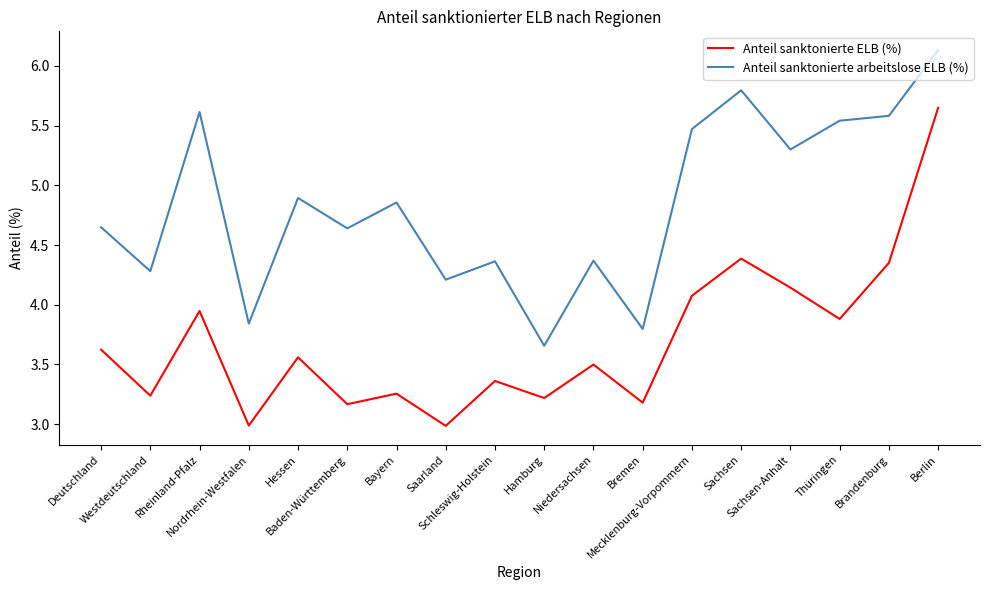

At Brandenburg, list the series in order from largest to smallest.

Anteil sanktonierte arbeitslose ELB (%), Anteil sanktonierte ELB (%)